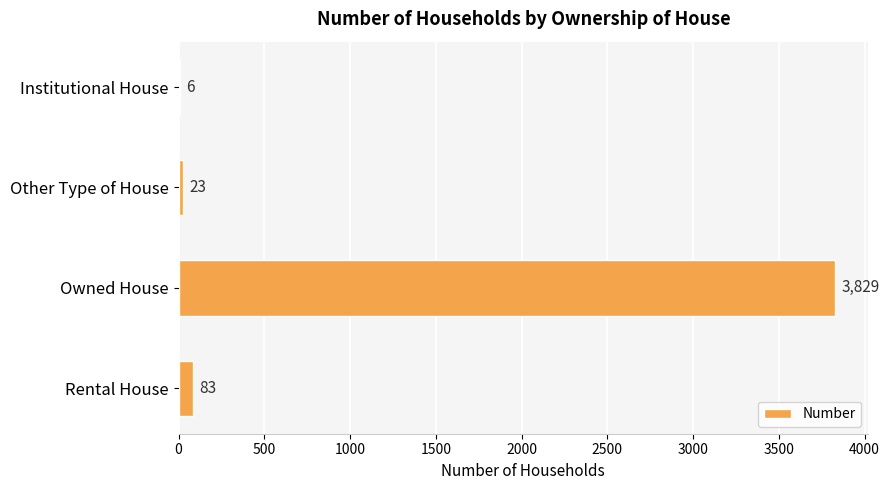

Reading top to bottom, extract all data points from this chart.

Institutional House=6	Other Type of House=23	Owned House=3829	Rental House=83